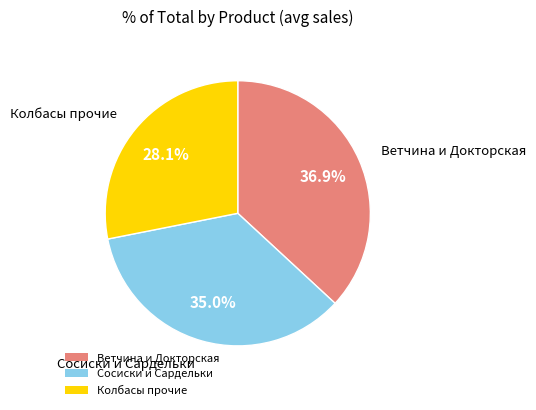

How many segments does this pie chart have?

3